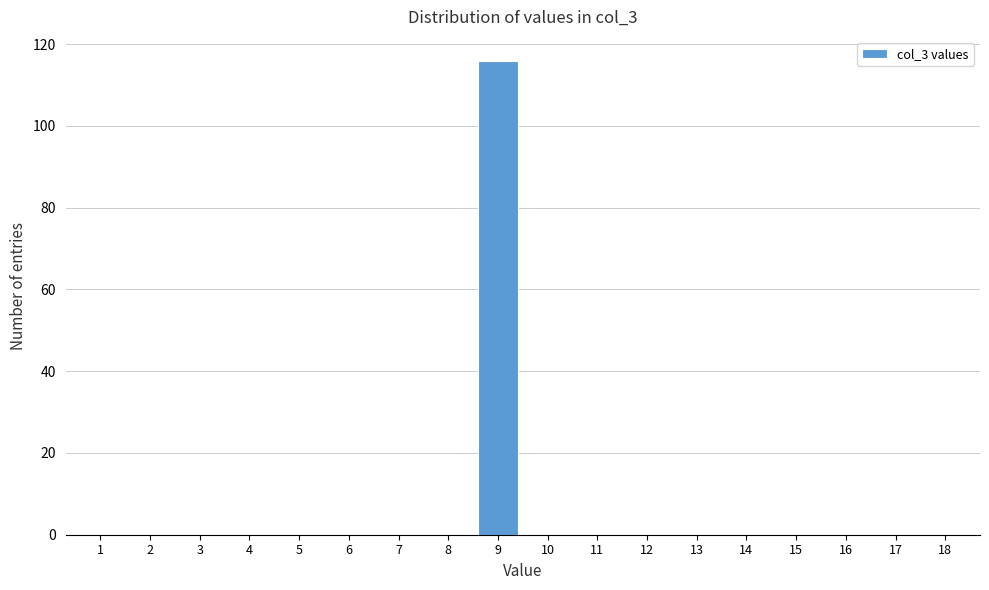

Reading left to right, transcribe all the data shown in this chart.

1=0	2=0	3=0	4=0	5=0	6=0	7=0	8=0	9=116	10=0	11=0	12=0	13=0	14=0	15=0	16=0	17=0	18=0